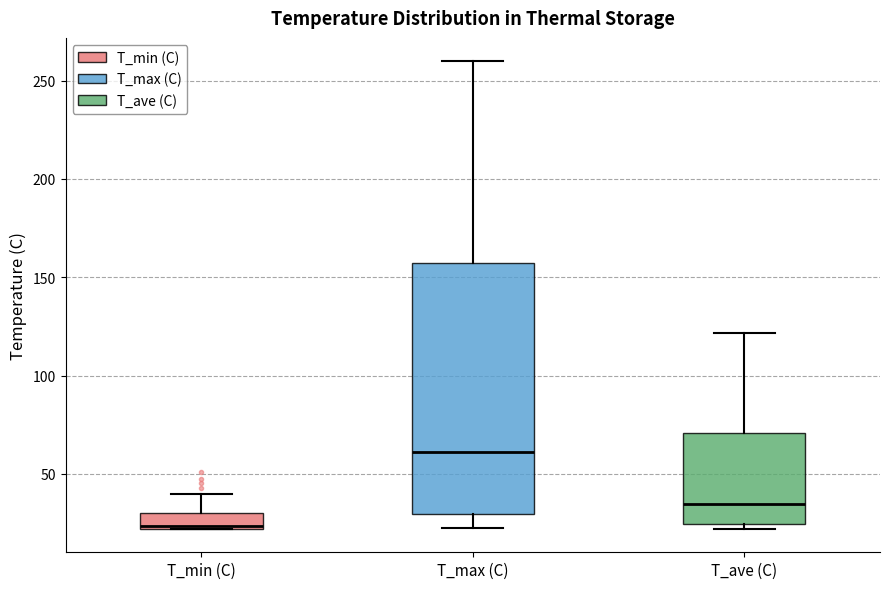

Reading left to right, transcribe this box plot: for each box, give where its median line is, the range the box spans, and where its two whiskers end, as read against the y-axis. The values are not printed on the chart, so give them approximately, as read against the axis.

T_min (C): median 25, box 20 to 30, whiskers 20 to 40
T_max (C): median 60, box 30 to 155, whiskers 25 to 260
T_ave (C): median 35, box 25 to 70, whiskers 20 to 120